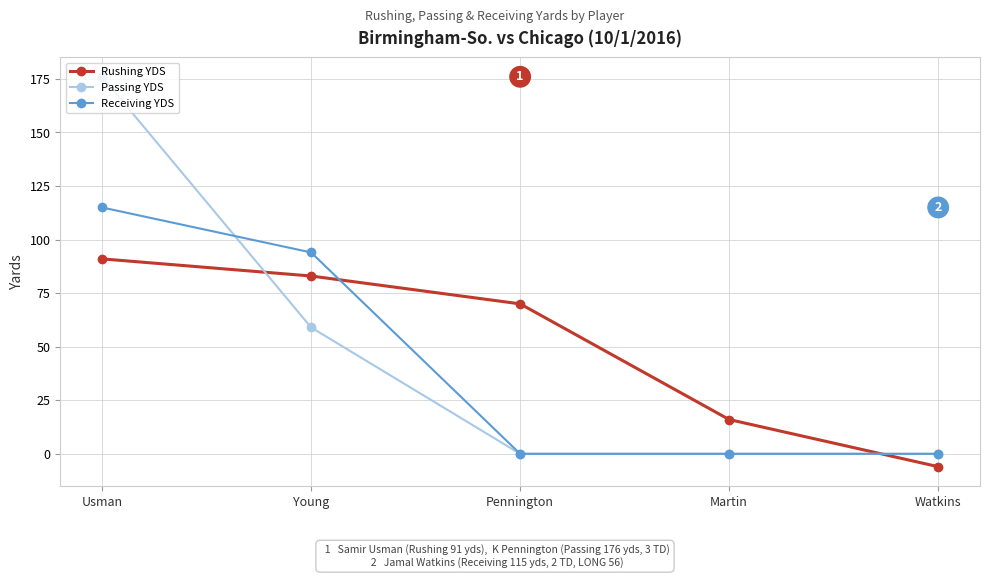

True or false: Rushing YDS has more than 0 points higher than both neighbors.

False